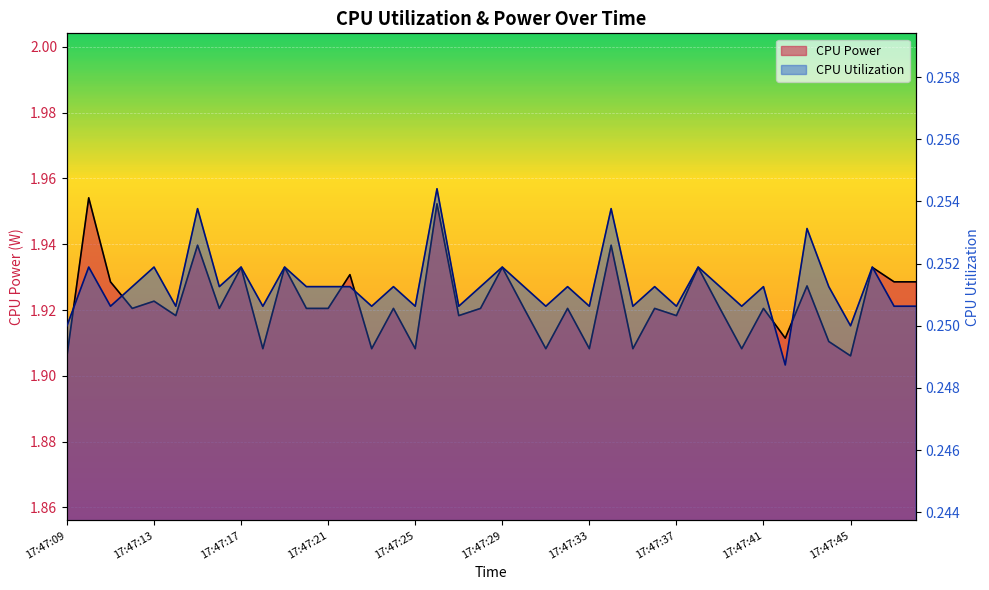

Reading left to right, what are all the values shown in this chart?

CPU Power: 1.9	2.0	1.9	1.9	1.9	1.9	1.9	1.9	1.9	1.9	1.9	1.9	1.9	1.9	1.9	1.9	1.9	2.0	1.9	1.9	1.9	1.9	1.9	1.9	1.9	1.9	1.9	1.9	1.9	1.9	1.9	1.9	1.9	1.9	1.9	1.9	1.9	1.9	1.9	1.9
CPU Utilization: 0.2	0.3	0.3	0.3	0.3	0.3	0.3	0.3	0.3	0.3	0.3	0.3	0.3	0.3	0.3	0.3	0.3	0.3	0.3	0.3	0.3	0.3	0.3	0.3	0.3	0.3	0.3	0.3	0.3	0.3	0.3	0.3	0.3	0.2	0.3	0.3	0.2	0.3	0.3	0.3